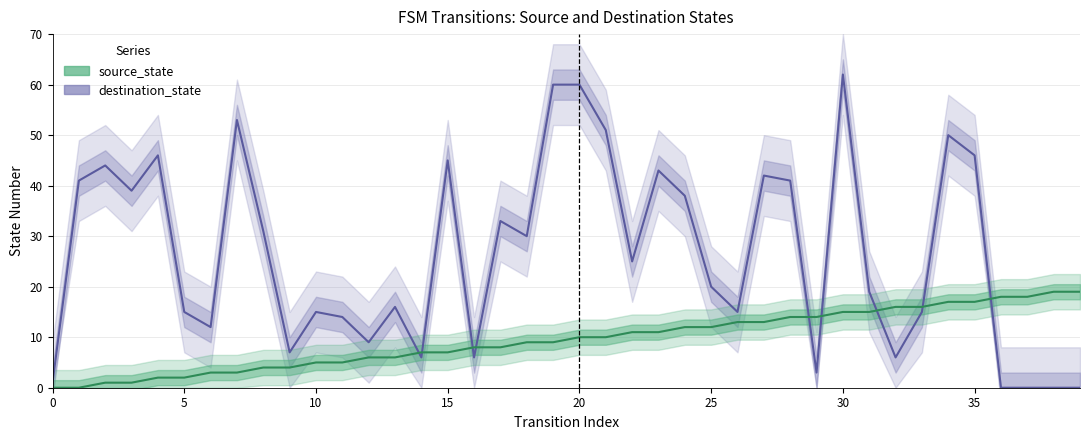

How many positive values does the destination_state series have?

36